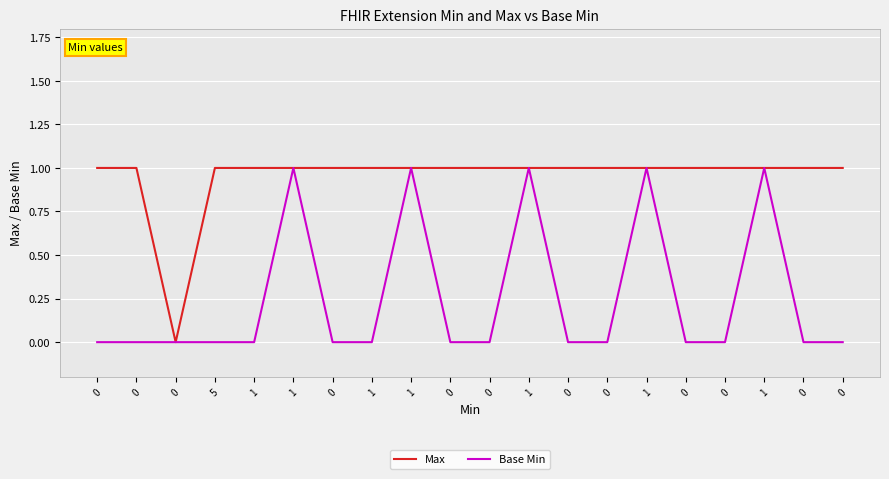

What are all the series names shown in the legend?

Max, Base Min